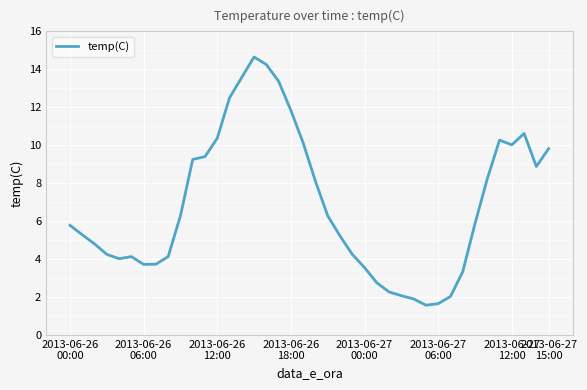

How many distinct data groups are displayed?

1